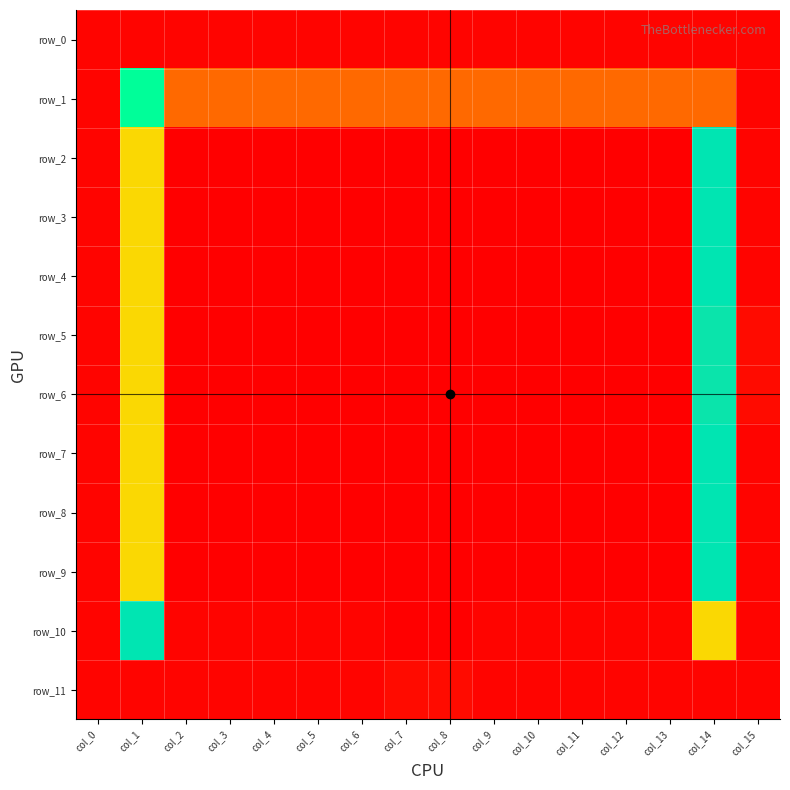

True or false: row_4 has a value of -1 at col_6.

True